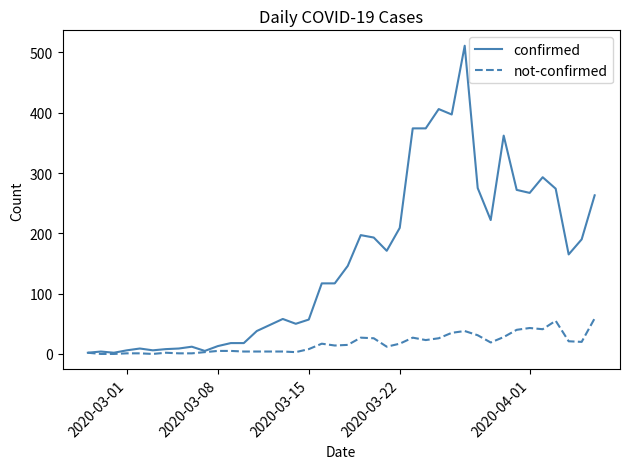

Which series has the largest total across all categories?

confirmed